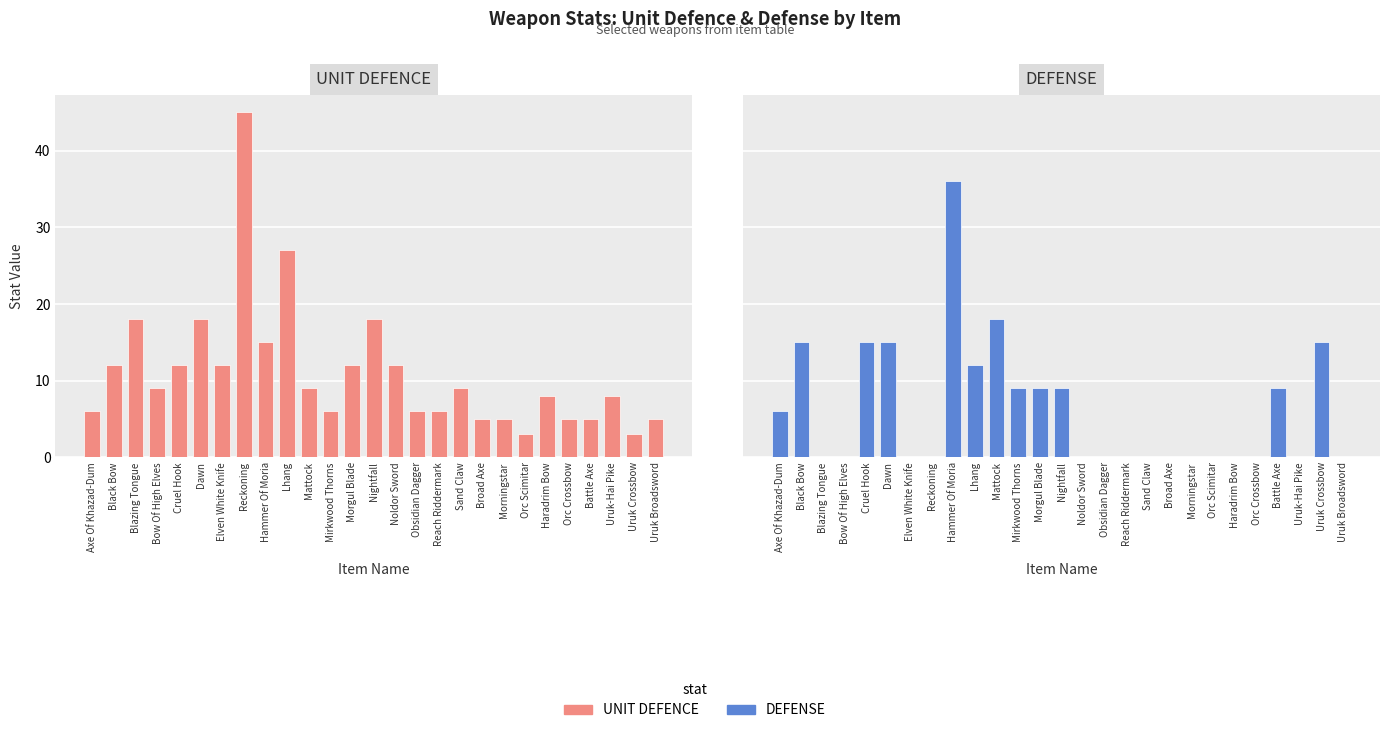

What are all the series names shown in the legend?

UNIT DEFENCE, DEFENSE